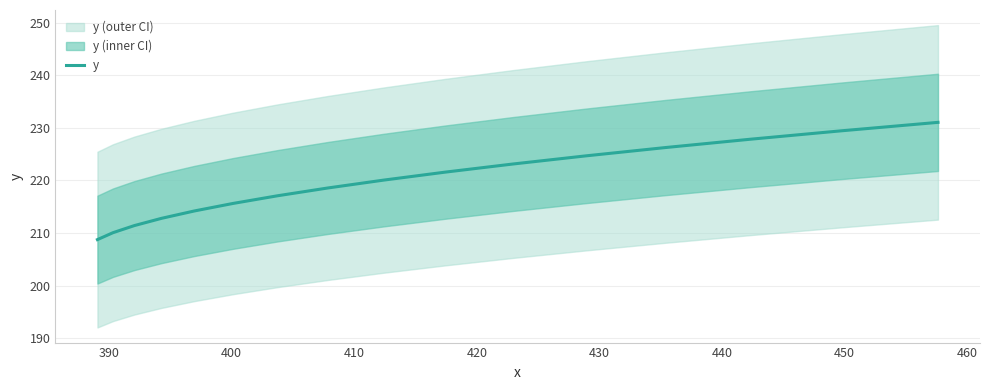

What is the sum of all values?

3512.4